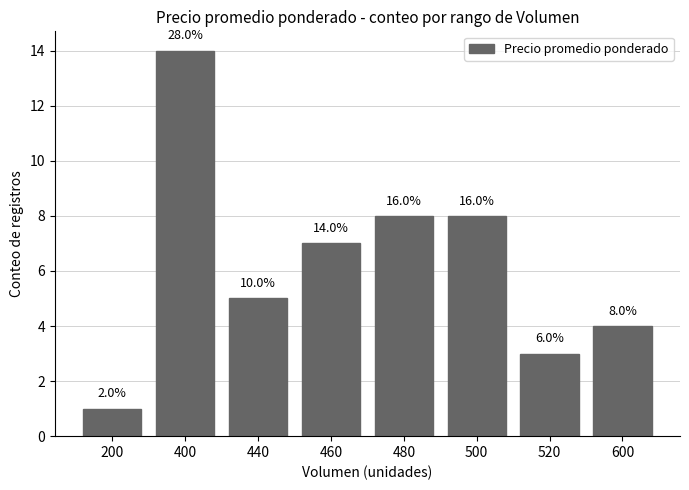

Does the chart contain any negative values?

No